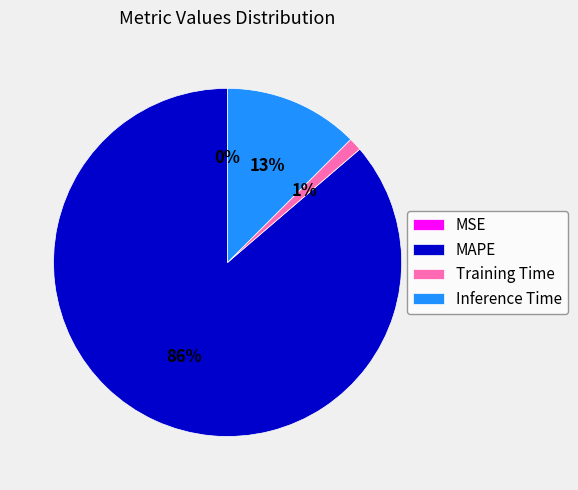

To the nearest percent, what percentage of the pie is Inference Time?

13%